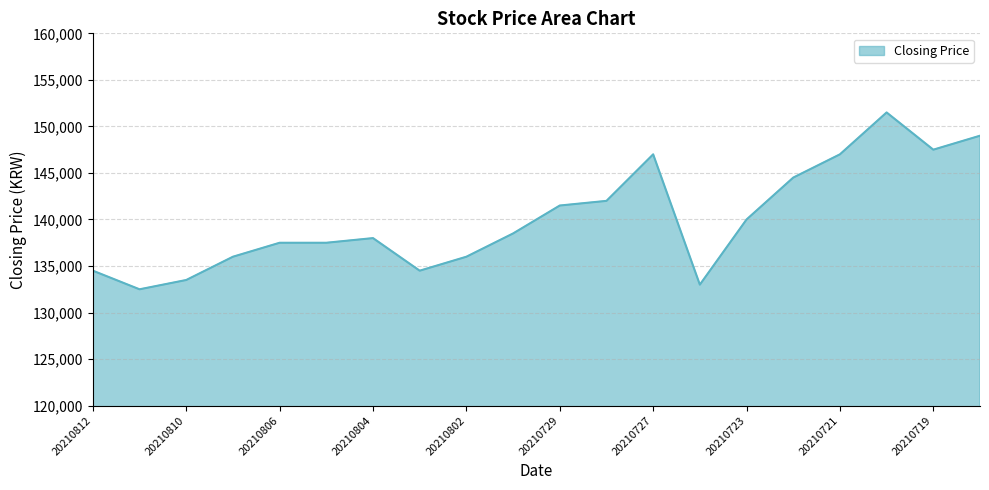

What is the smallest value displayed?

132500